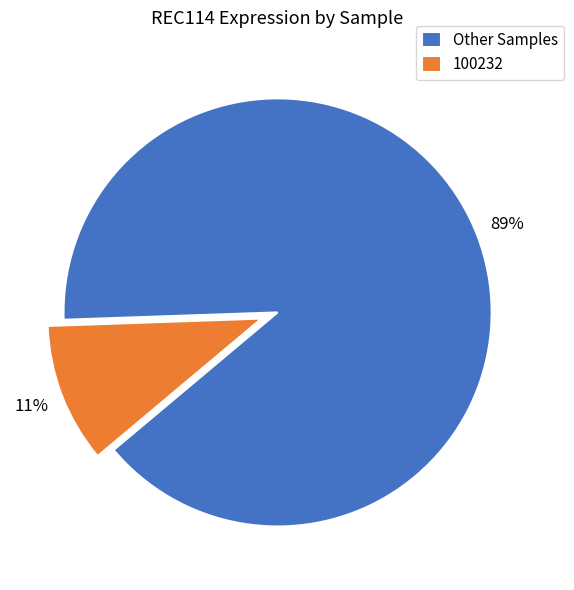

Is it true that 100232 is 24% of the pie?

False